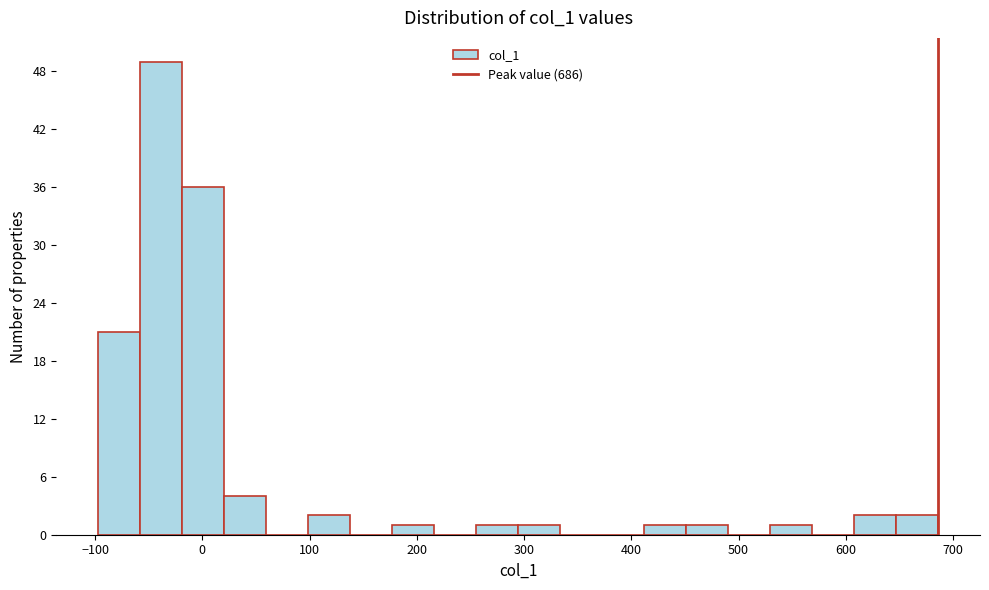

Read against the x-axis, roughly where is the centre of the tallest bar?

-40